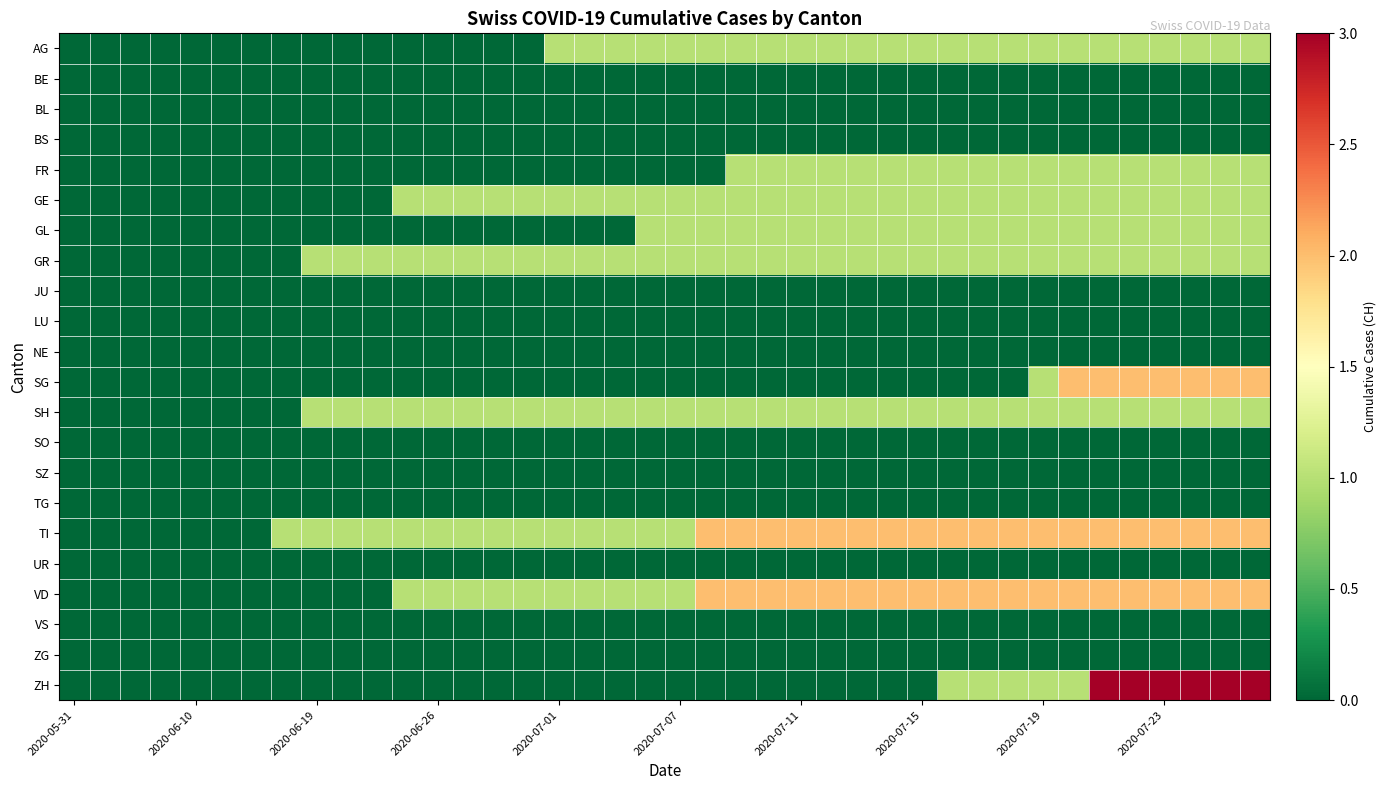

Reading left to right, extract all data points from this chart.

AG: 0	0	0	0	0	0	0	0	0	0	0	0	0	0	0	0	1	1	1	1	1	1	1	1	1	1	1	1	1	1	1	1	1	1	1	1	1	1	1	1
BE: 0	0	0	0	0	0	0	0	0	0	0	0	0	0	0	0	0	0	0	0	0	0	0	0	0	0	0	0	0	0	0	0	0	0	0	0	0	0	0	0
BL: 0	0	0	0	0	0	0	0	0	0	0	0	0	0	0	0	0	0	0	0	0	0	0	0	0	0	0	0	0	0	0	0	0	0	0	0	0	0	0	0
BS: 0	0	0	0	0	0	0	0	0	0	0	0	0	0	0	0	0	0	0	0	0	0	0	0	0	0	0	0	0	0	0	0	0	0	0	0	0	0	0	0
FR: 0	0	0	0	0	0	0	0	0	0	0	0	0	0	0	0	0	0	0	0	0	0	1	1	1	1	1	1	1	1	1	1	1	1	1	1	1	1	1	1
GE: 0	0	0	0	0	0	0	0	0	0	0	1	1	1	1	1	1	1	1	1	1	1	1	1	1	1	1	1	1	1	1	1	1	1	1	1	1	1	1	1
GL: 0	0	0	0	0	0	0	0	0	0	0	0	0	0	0	0	0	0	0	1	1	1	1	1	1	1	1	1	1	1	1	1	1	1	1	1	1	1	1	1
GR: 0	0	0	0	0	0	0	0	1	1	1	1	1	1	1	1	1	1	1	1	1	1	1	1	1	1	1	1	1	1	1	1	1	1	1	1	1	1	1	1
JU: 0	0	0	0	0	0	0	0	0	0	0	0	0	0	0	0	0	0	0	0	0	0	0	0	0	0	0	0	0	0	0	0	0	0	0	0	0	0	0	0
LU: 0	0	0	0	0	0	0	0	0	0	0	0	0	0	0	0	0	0	0	0	0	0	0	0	0	0	0	0	0	0	0	0	0	0	0	0	0	0	0	0
NE: 0	0	0	0	0	0	0	0	0	0	0	0	0	0	0	0	0	0	0	0	0	0	0	0	0	0	0	0	0	0	0	0	0	0	0	0	0	0	0	0
SG: 0	0	0	0	0	0	0	0	0	0	0	0	0	0	0	0	0	0	0	0	0	0	0	0	0	0	0	0	0	0	0	0	1	2	2	2	2	2	2	2
SH: 0	0	0	0	0	0	0	0	1	1	1	1	1	1	1	1	1	1	1	1	1	1	1	1	1	1	1	1	1	1	1	1	1	1	1	1	1	1	1	1
SO: 0	0	0	0	0	0	0	0	0	0	0	0	0	0	0	0	0	0	0	0	0	0	0	0	0	0	0	0	0	0	0	0	0	0	0	0	0	0	0	0
SZ: 0	0	0	0	0	0	0	0	0	0	0	0	0	0	0	0	0	0	0	0	0	0	0	0	0	0	0	0	0	0	0	0	0	0	0	0	0	0	0	0
TG: 0	0	0	0	0	0	0	0	0	0	0	0	0	0	0	0	0	0	0	0	0	0	0	0	0	0	0	0	0	0	0	0	0	0	0	0	0	0	0	0
TI: 0	0	0	0	0	0	0	1	1	1	1	1	1	1	1	1	1	1	1	1	1	2	2	2	2	2	2	2	2	2	2	2	2	2	2	2	2	2	2	2
UR: 0	0	0	0	0	0	0	0	0	0	0	0	0	0	0	0	0	0	0	0	0	0	0	0	0	0	0	0	0	0	0	0	0	0	0	0	0	0	0	0
VD: 0	0	0	0	0	0	0	0	0	0	0	1	1	1	1	1	1	1	1	1	1	2	2	2	2	2	2	2	2	2	2	2	2	2	2	2	2	2	2	2
VS: 0	0	0	0	0	0	0	0	0	0	0	0	0	0	0	0	0	0	0	0	0	0	0	0	0	0	0	0	0	0	0	0	0	0	0	0	0	0	0	0
ZG: 0	0	0	0	0	0	0	0	0	0	0	0	0	0	0	0	0	0	0	0	0	0	0	0	0	0	0	0	0	0	0	0	0	0	0	0	0	0	0	0
ZH: 0	0	0	0	0	0	0	0	0	0	0	0	0	0	0	0	0	0	0	0	0	0	0	0	0	0	0	0	0	1	1	1	1	1	3	3	3	3	3	3